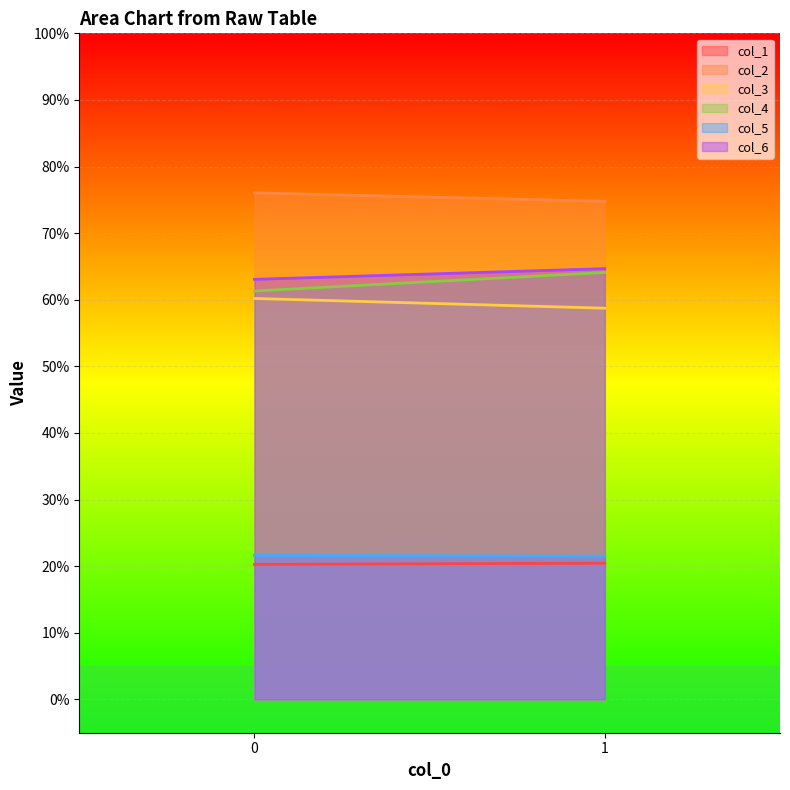

What is the value of the col_1 point at the 1st from the left?

20.3